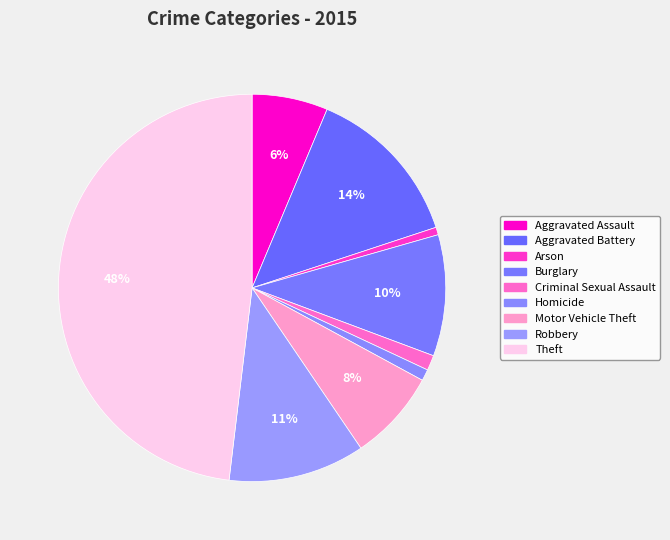

How many slices are in this pie chart?

9